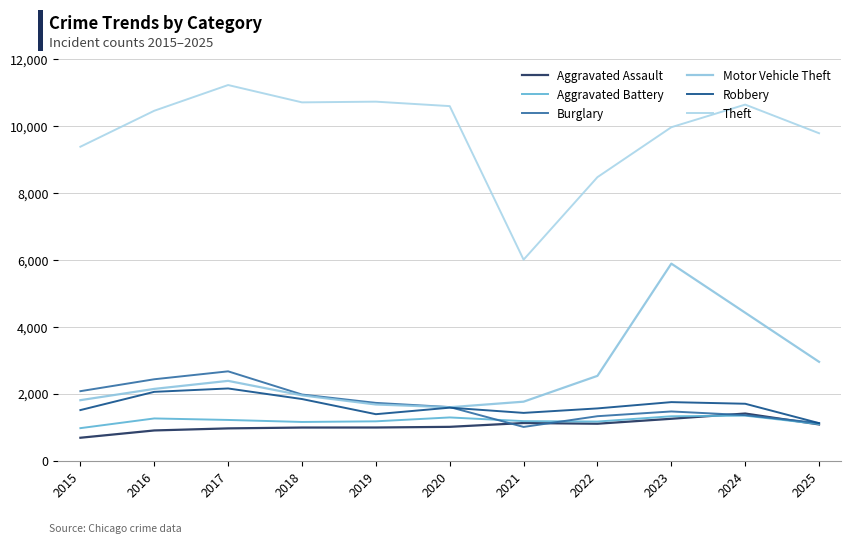

What is the difference between the maximum and minimum values in the Theft series?

5220